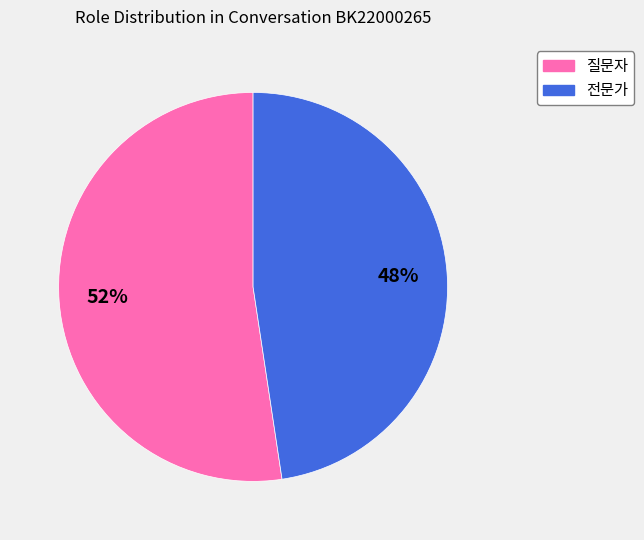

Which has a higher value, 전문가 or 질문자?

질문자